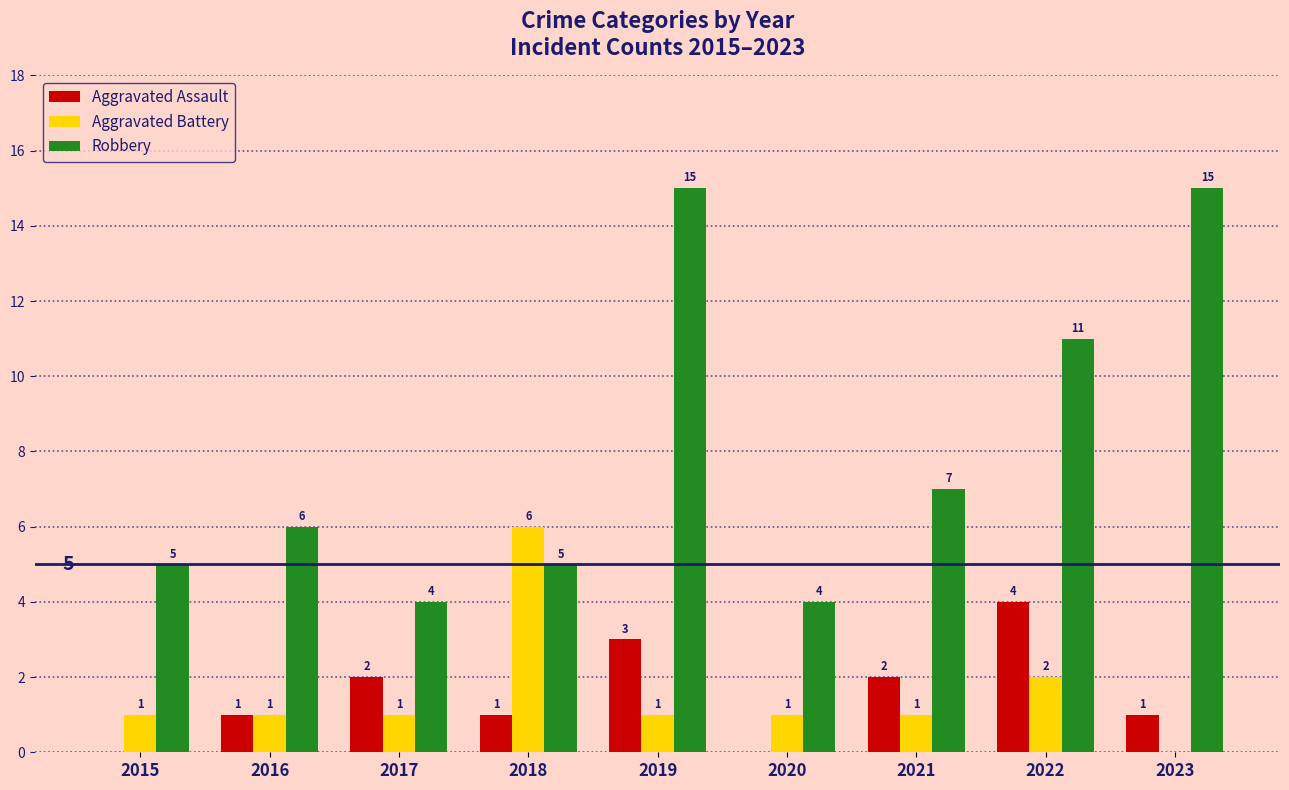

What is the approximate value of Robbery at 2016, to the nearest 5?

5